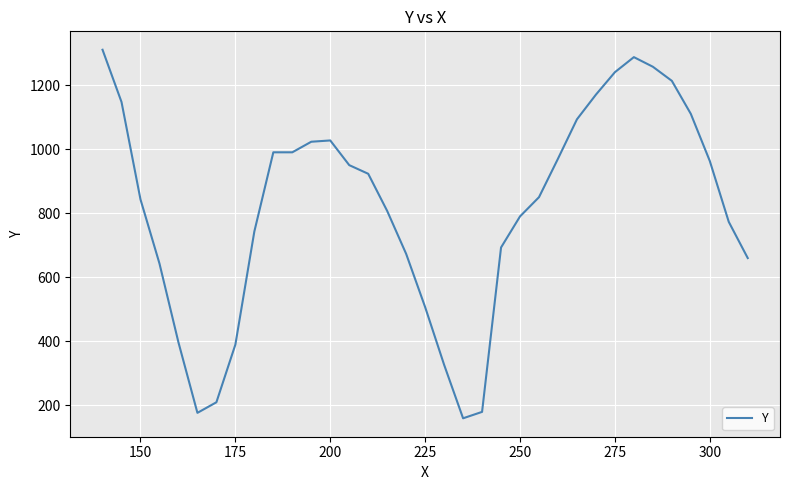

What is the greatest value displayed?

1310